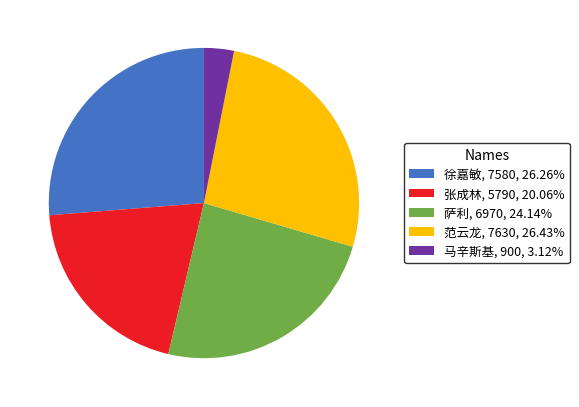

Is the sum of 徐嘉敏 and 萨利 greater than half?

Yes